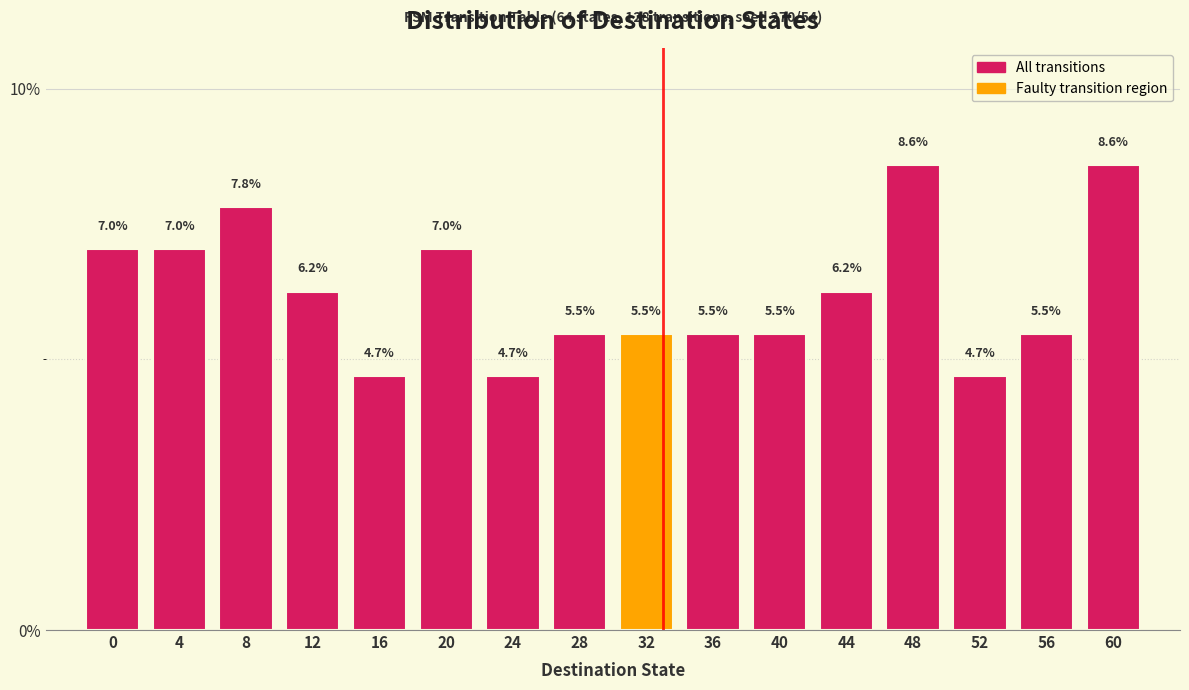

Approximately how many times larger is the value at 0 compared to 40?

1.3